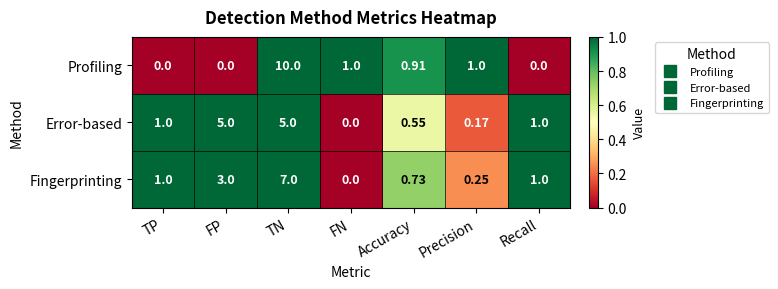

How many values in Profiling are above zero?

4